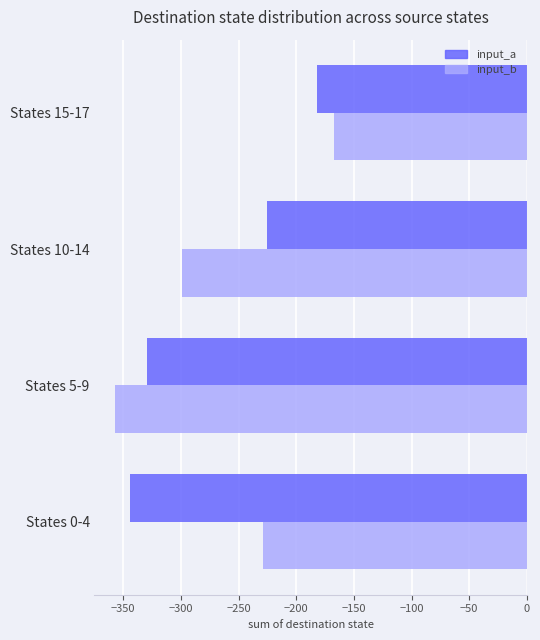

True or false: input_a has a value of -310 at States 10-14.

False